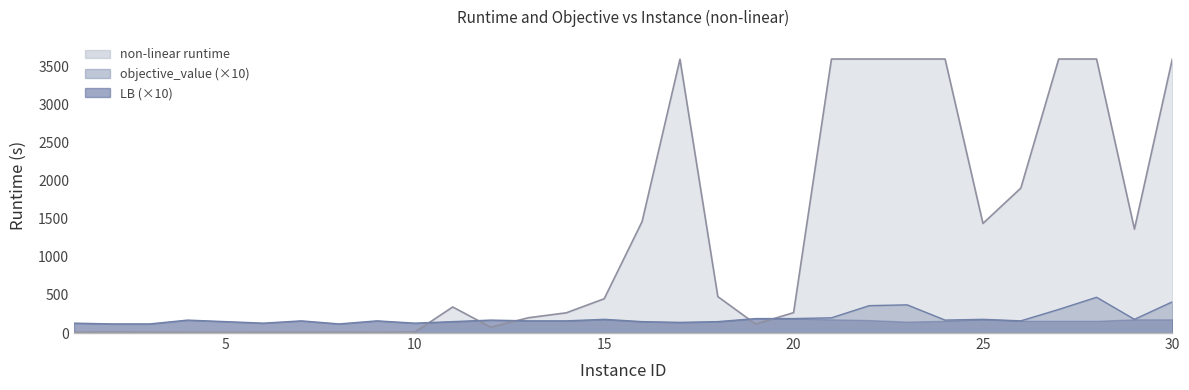

The objective_value series shows 39.9 at 19. True or false?

False